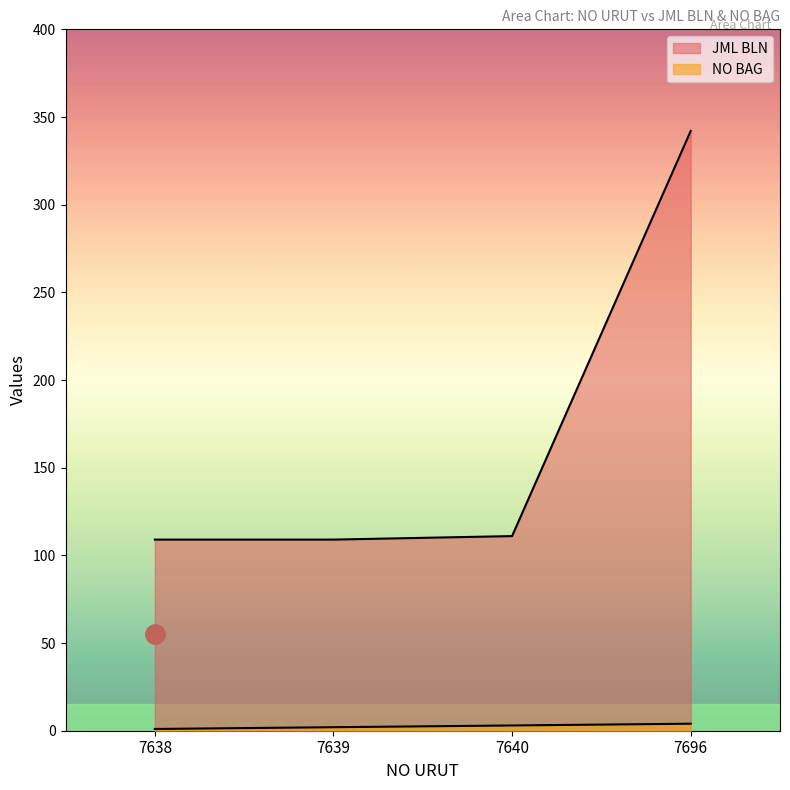

Does the chart display data point markers on the line(s)?

No